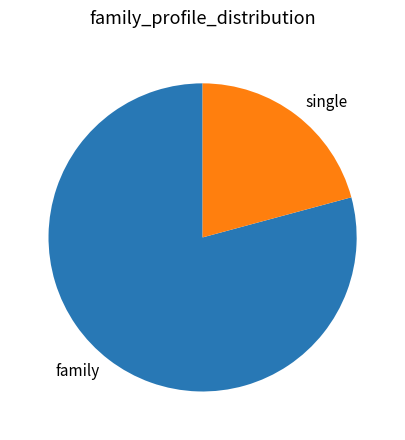

Is it true that single is 21% of the pie?

True